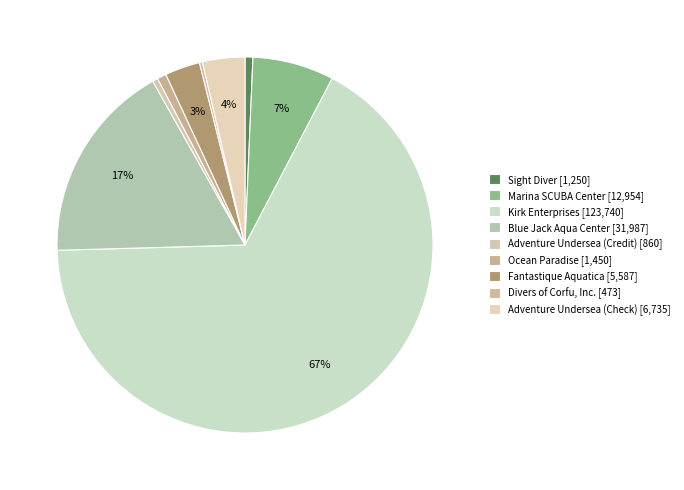

Do Kirk Enterprises and Blue Jack Aqua Center together represent more than half of the pie?

Yes